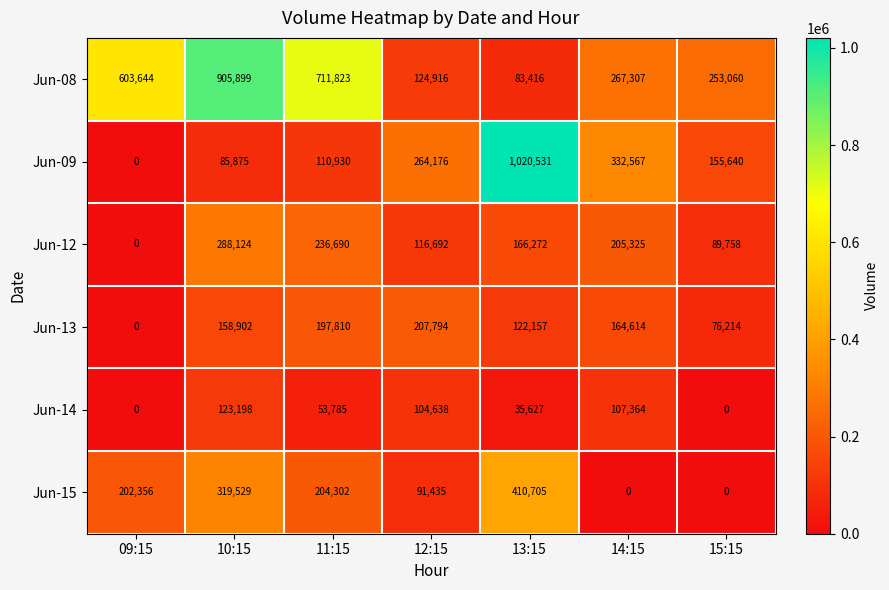

At how many categories does at least one series exceed 251762?

7